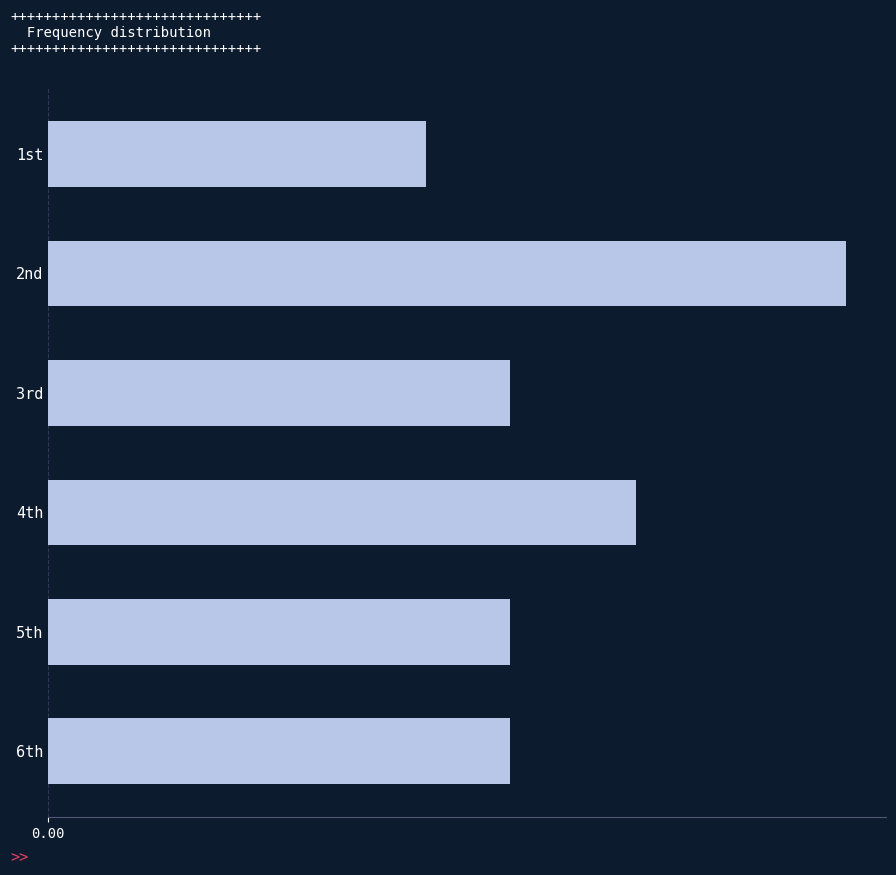

Are the bars horizontal?

Yes